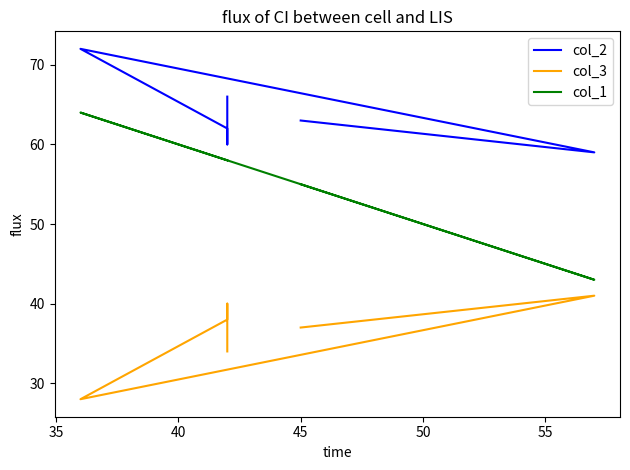

Is the value of col_3 at 45 greater than the value of col_2 at 50?

No